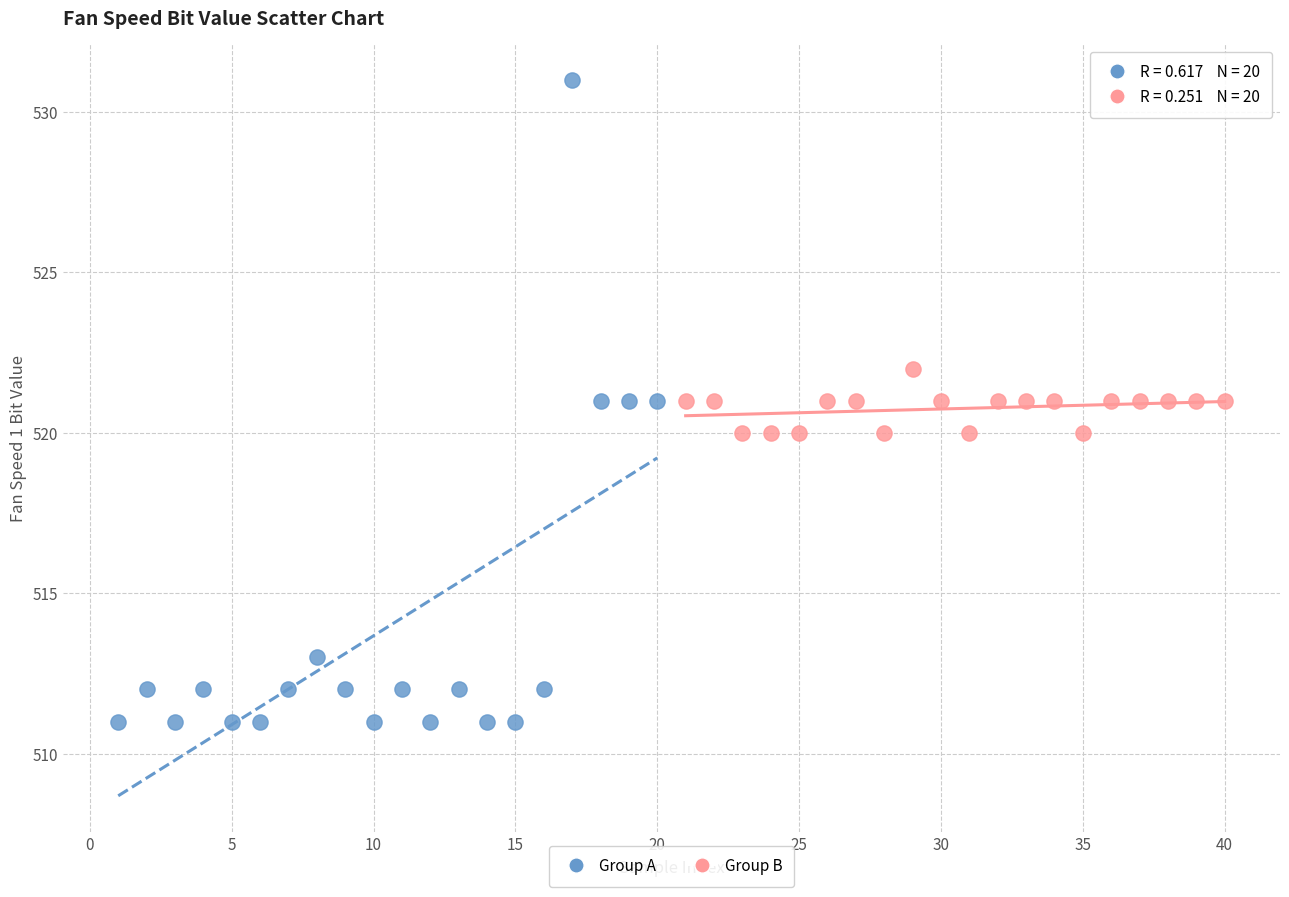

Which series contains the lowest Y value?

Group A